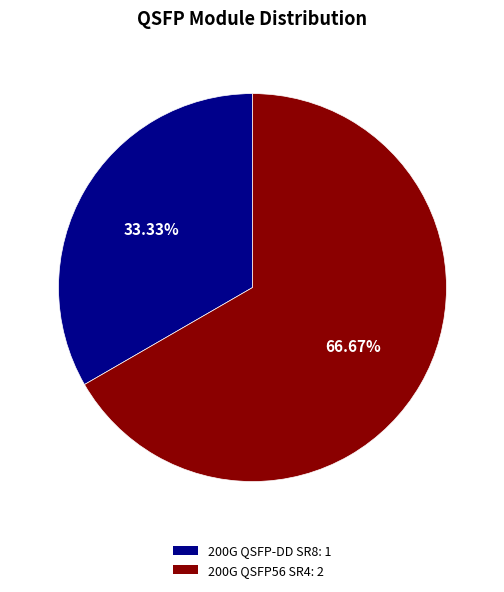

Does 200G QSFP-DD SR8 represent more than half of the total?

No